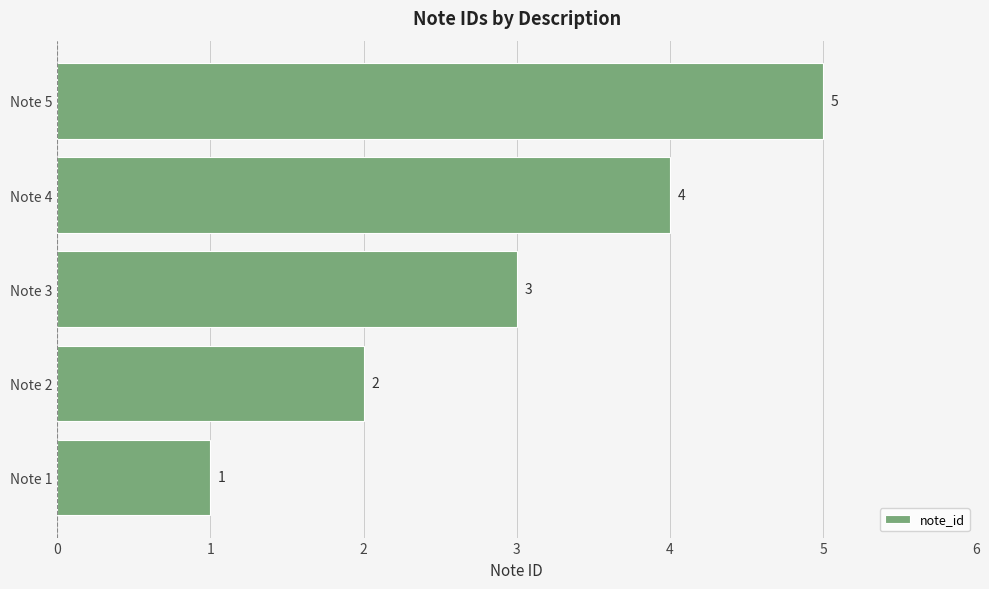

What is the minimum value shown in the chart?

1